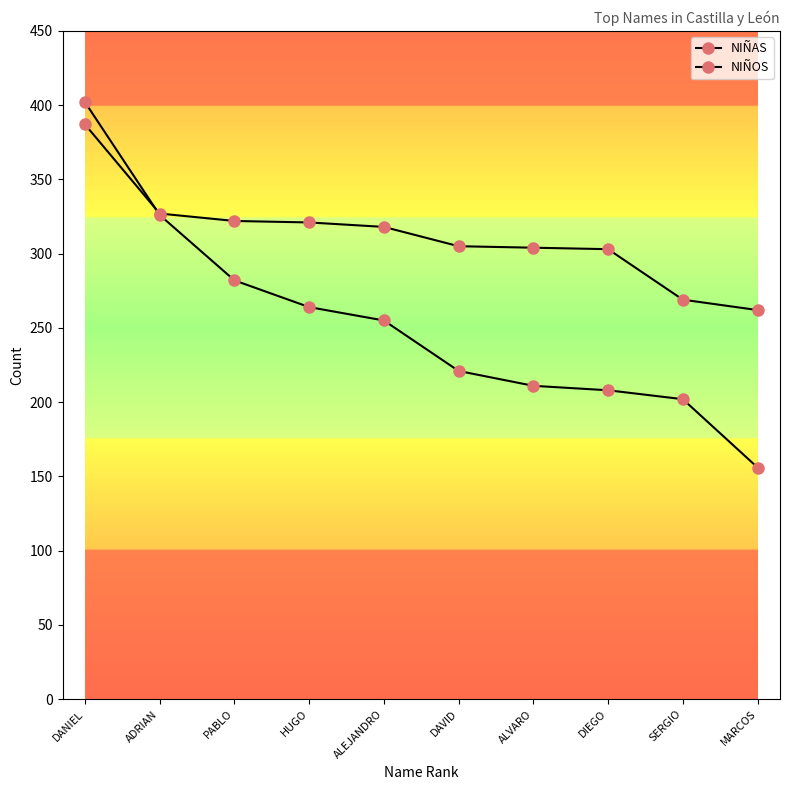

Does the chart have visible grid lines?

No